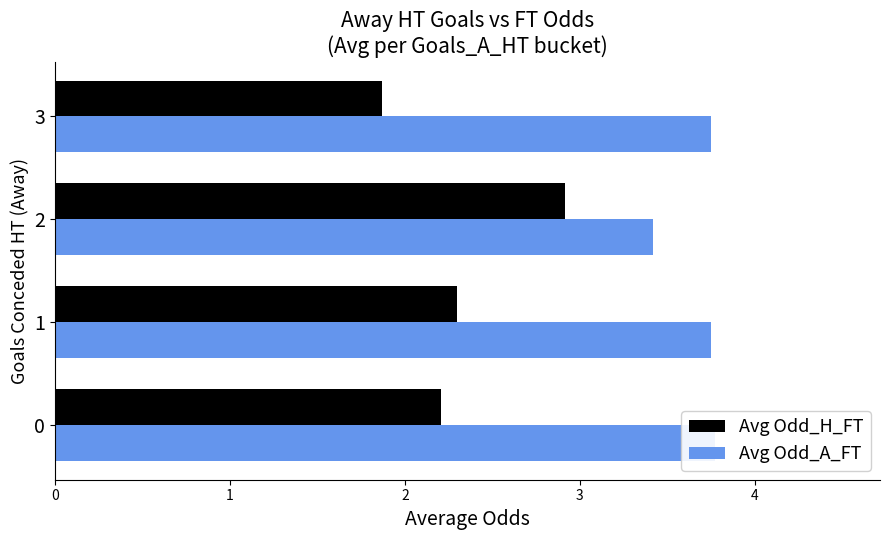

Reading right to left, extract all data points from this chart.

Avg Odd_H_FT: 1.9	2.9	2.3	2.2
Avg Odd_A_FT: 3.8	3.4	3.8	3.8